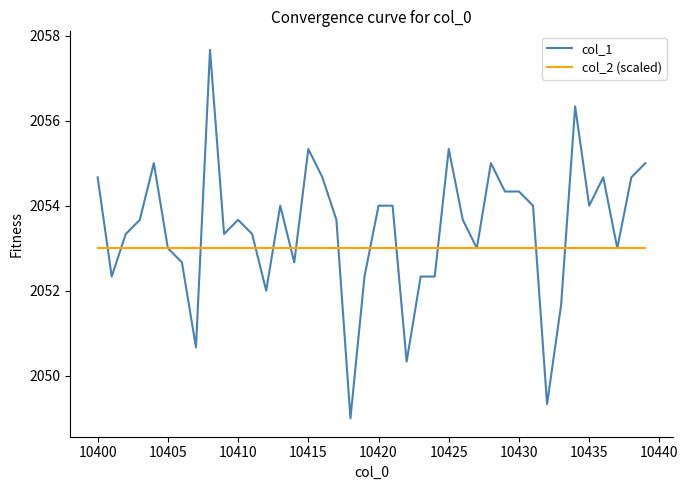

List the series in order of their overall mean, lowest first.

col_2 (scaled), col_1